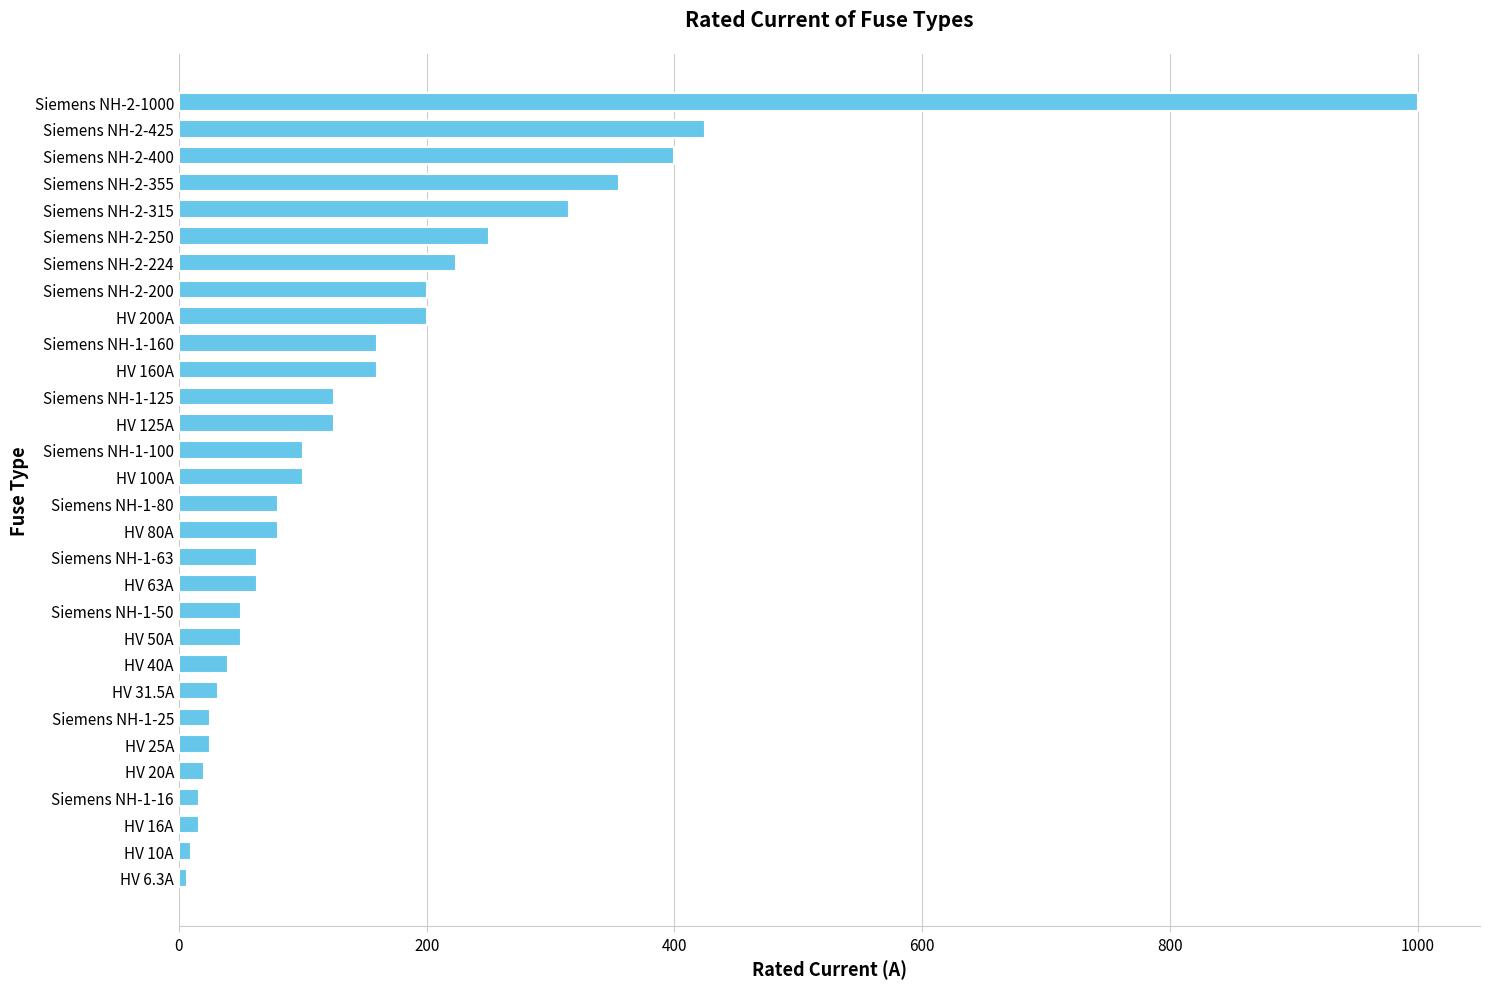

Is it true that the value at Siemens NH-2-1000 is 1000.0?

True